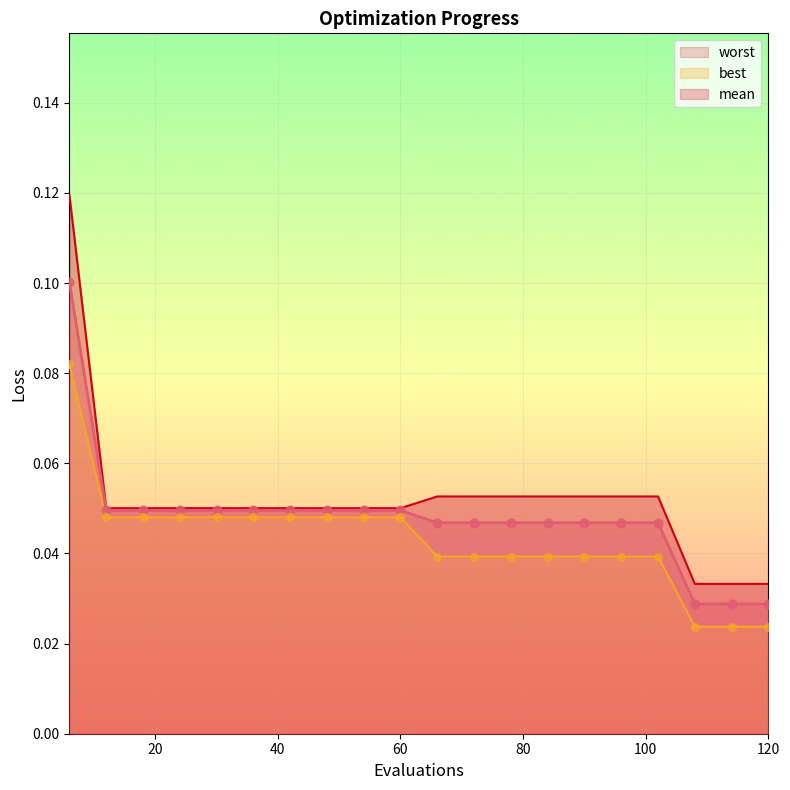

What is the total value across all series at 6?

0.3